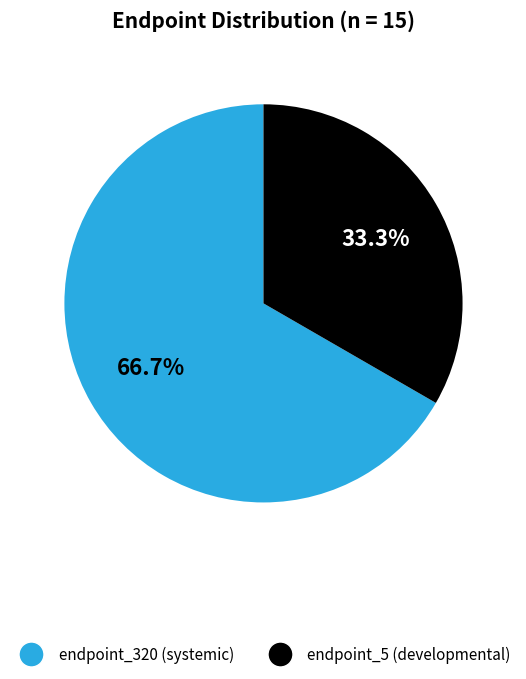

Count the number of slices in the pie.

2